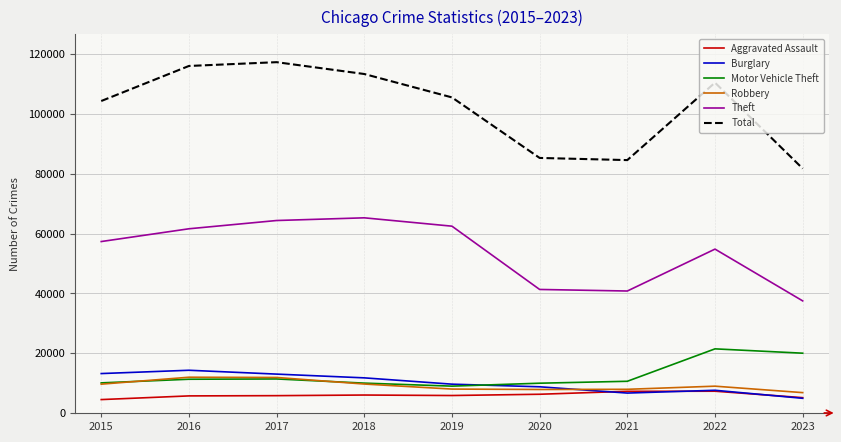

Which series has the largest range (max minus min)?

Total